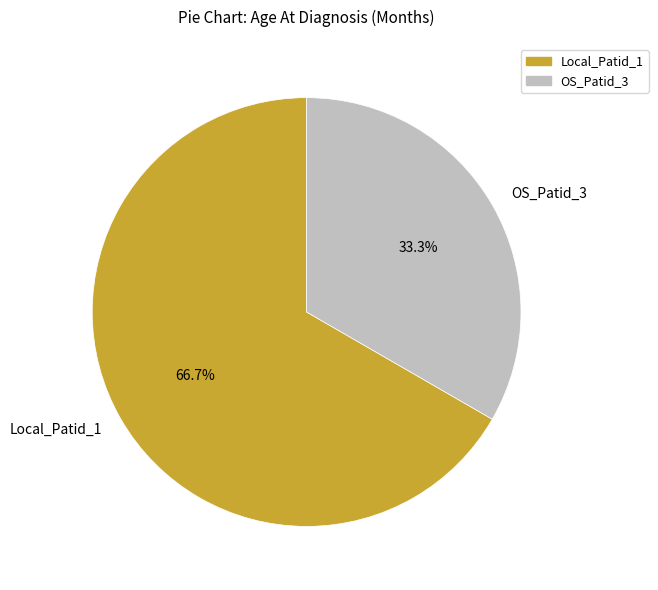

What is the ratio of the value at Local_Patid_1 to the value at OS_Patid_3?

2.0